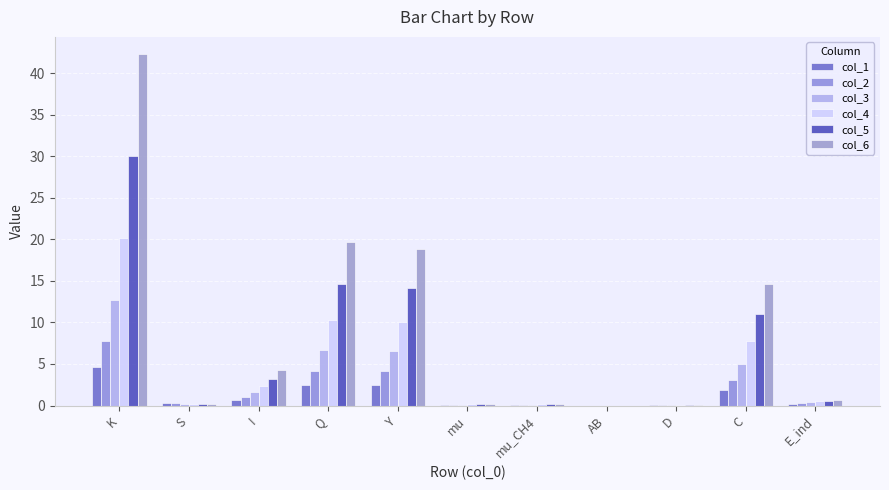

Is it true that col_3 equals 2.6 at C?

False